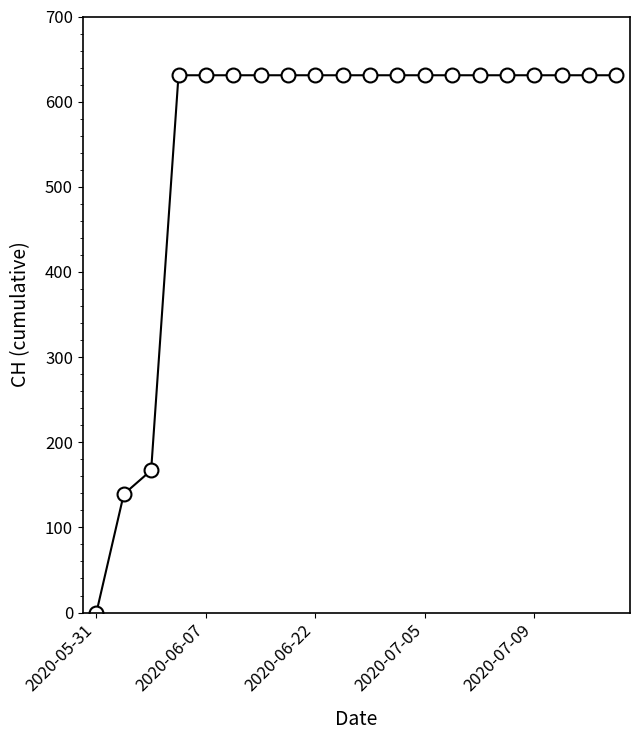

What is the difference between the maximum and second lowest values?

492